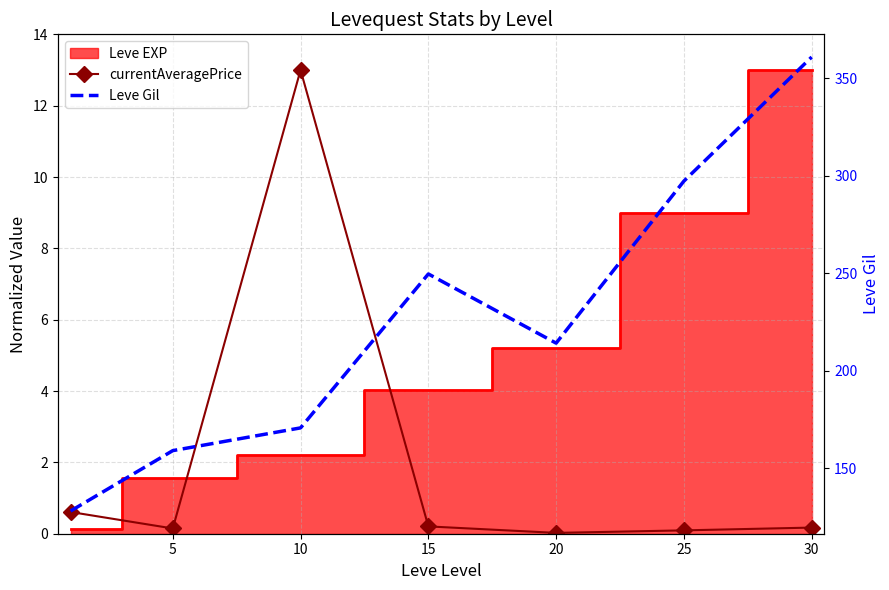

Between 15 and 30, which is larger?

15